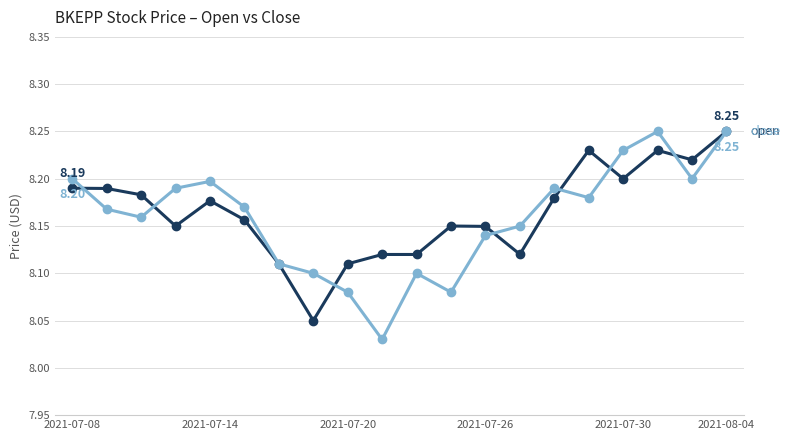

At which category is the sum across all series the highest?

2021-08-04